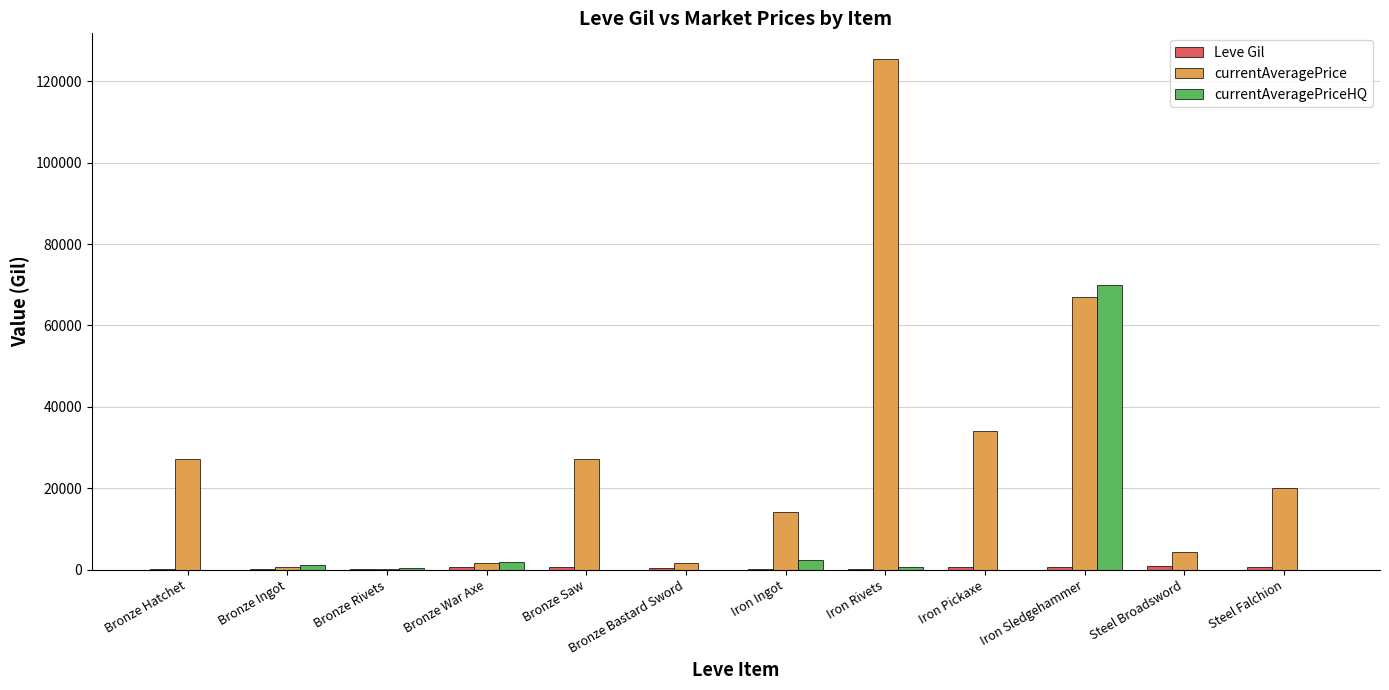

Which series has the largest total across all categories?

currentAveragePrice